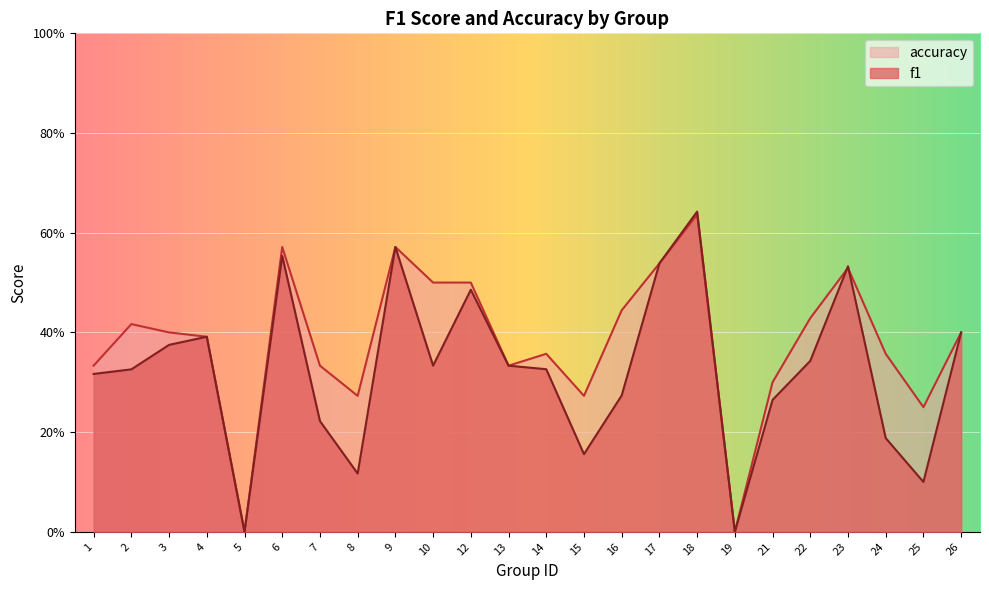

At which category does f1 reach its first local valley?

5